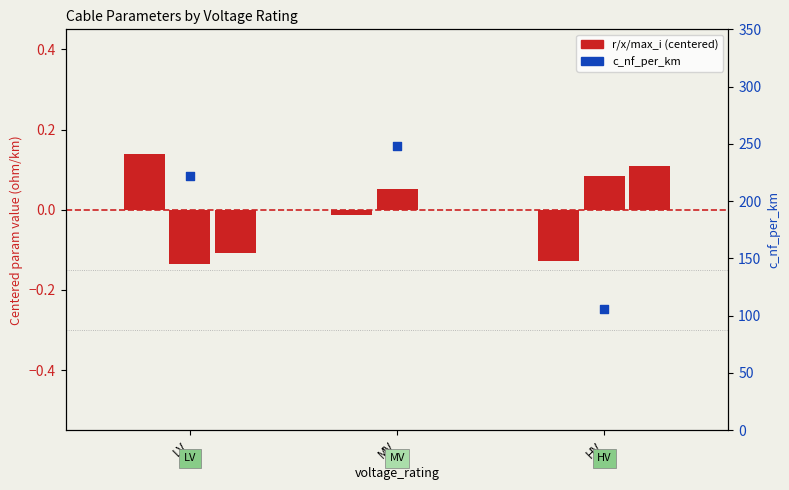

Which series reaches the maximum Y coordinate?

c_nf_per_km